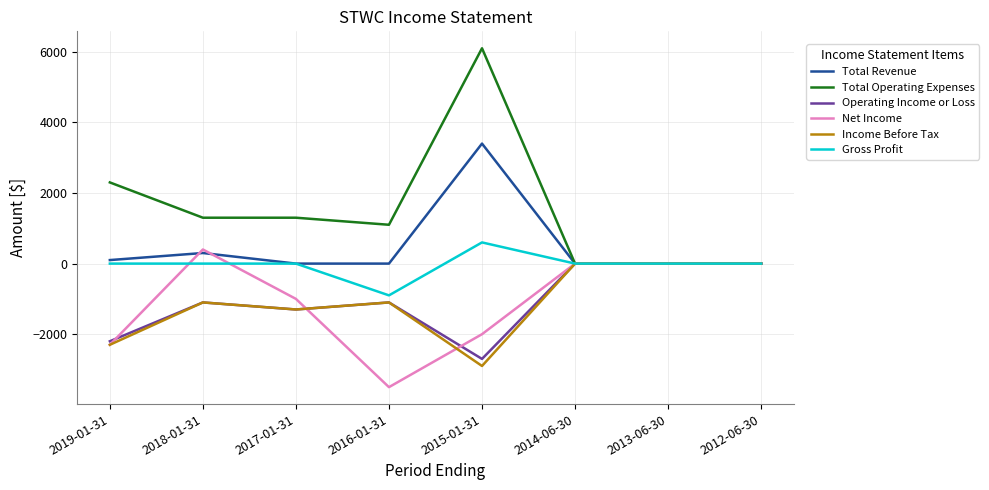

What is the total value across all series at 2016-01-31?

-5500